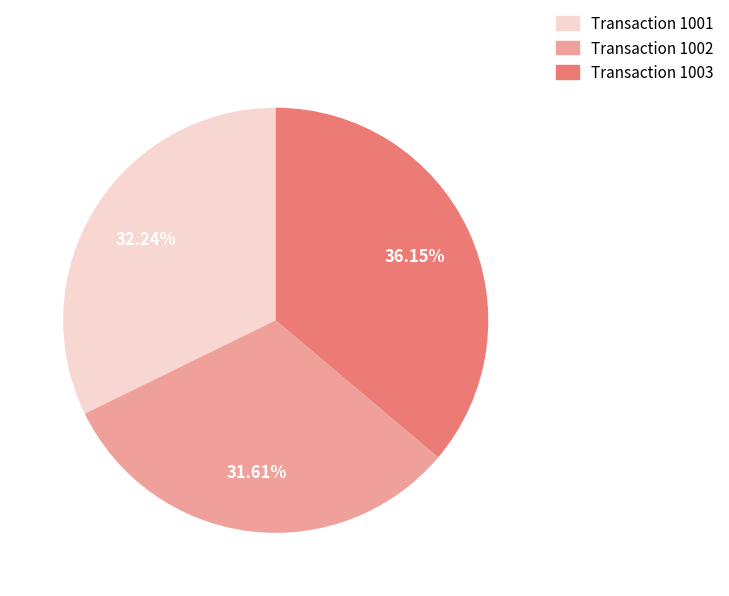

Does Transaction 1003 account for over 50% of the chart?

No